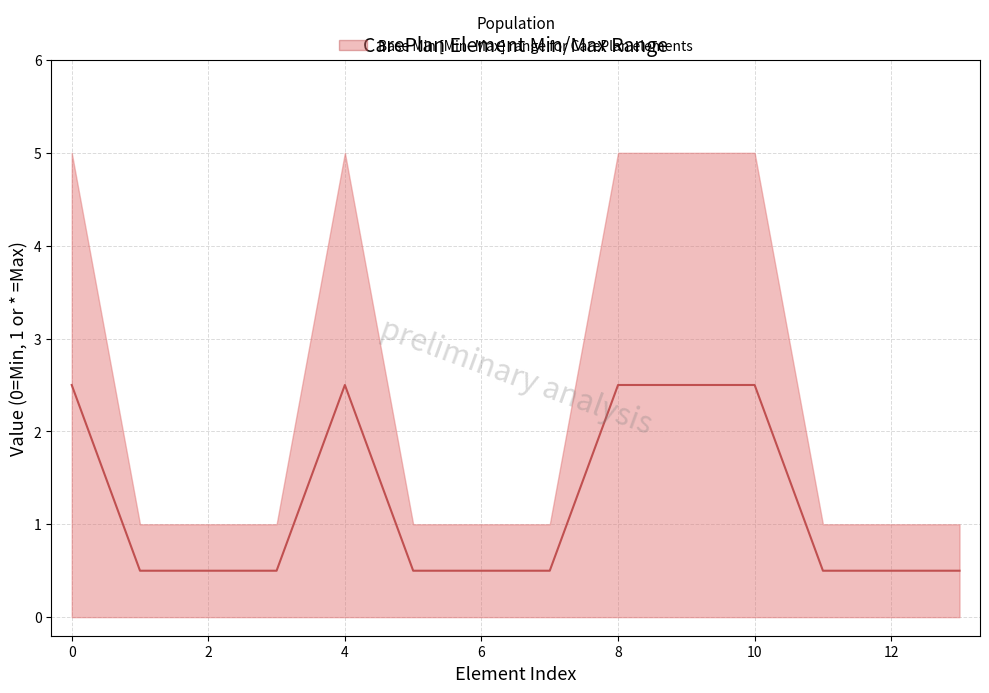

True or false: there are more than 2 points higher than both neighbors.

False